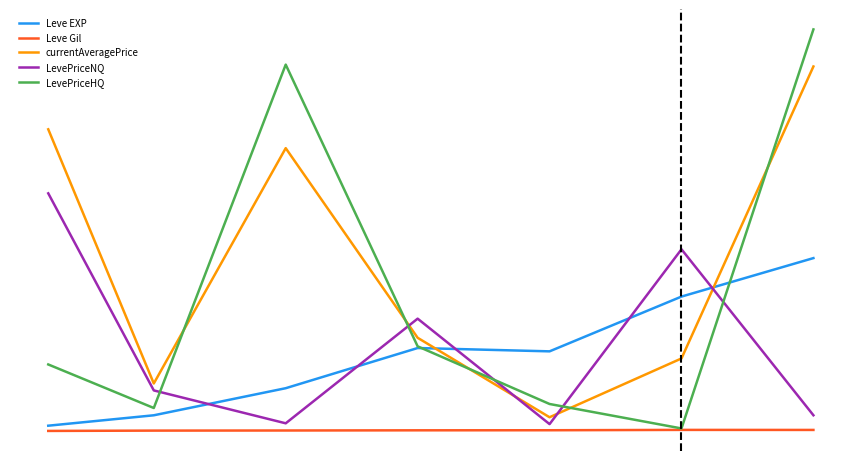

Does the chart display data point markers on the line(s)?

No